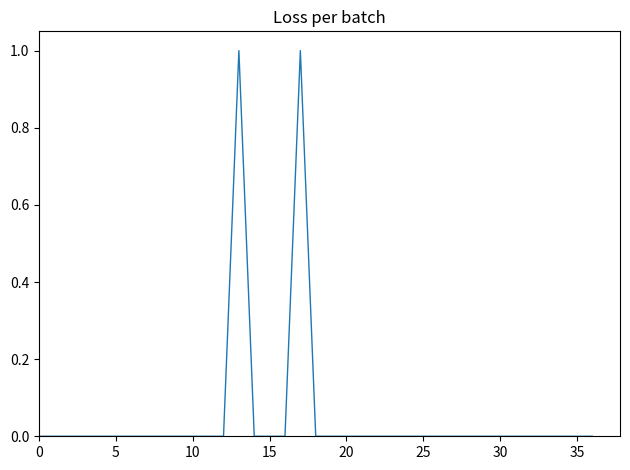

Which label corresponds to the largest value in the chart?

13